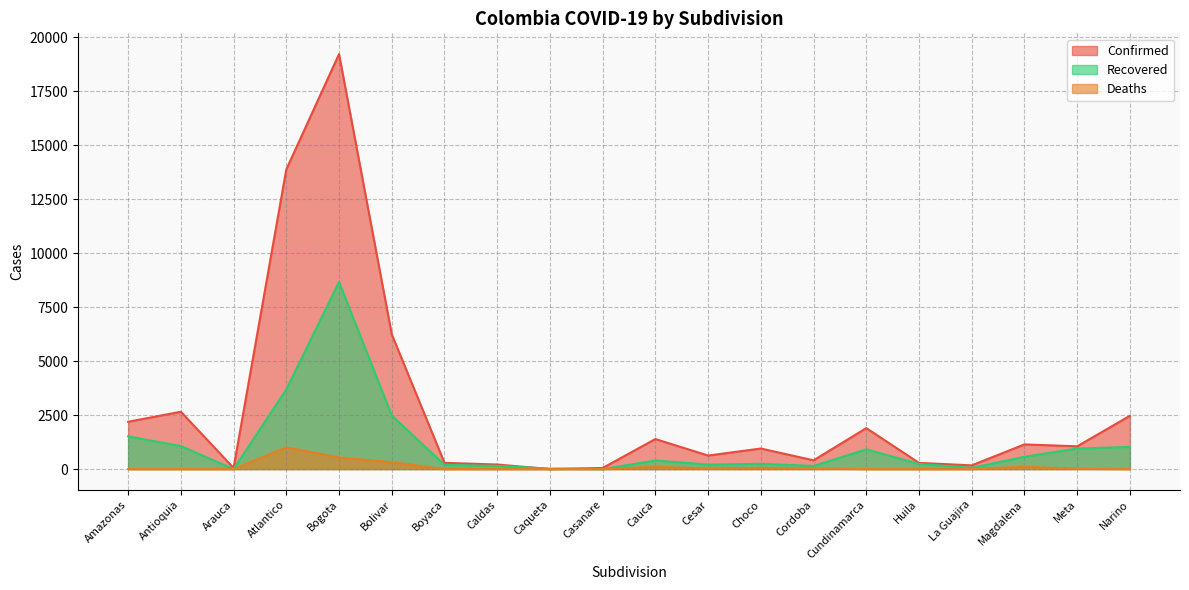

The Confirmed series shows 1898 at Cundinamarca. True or false?

True